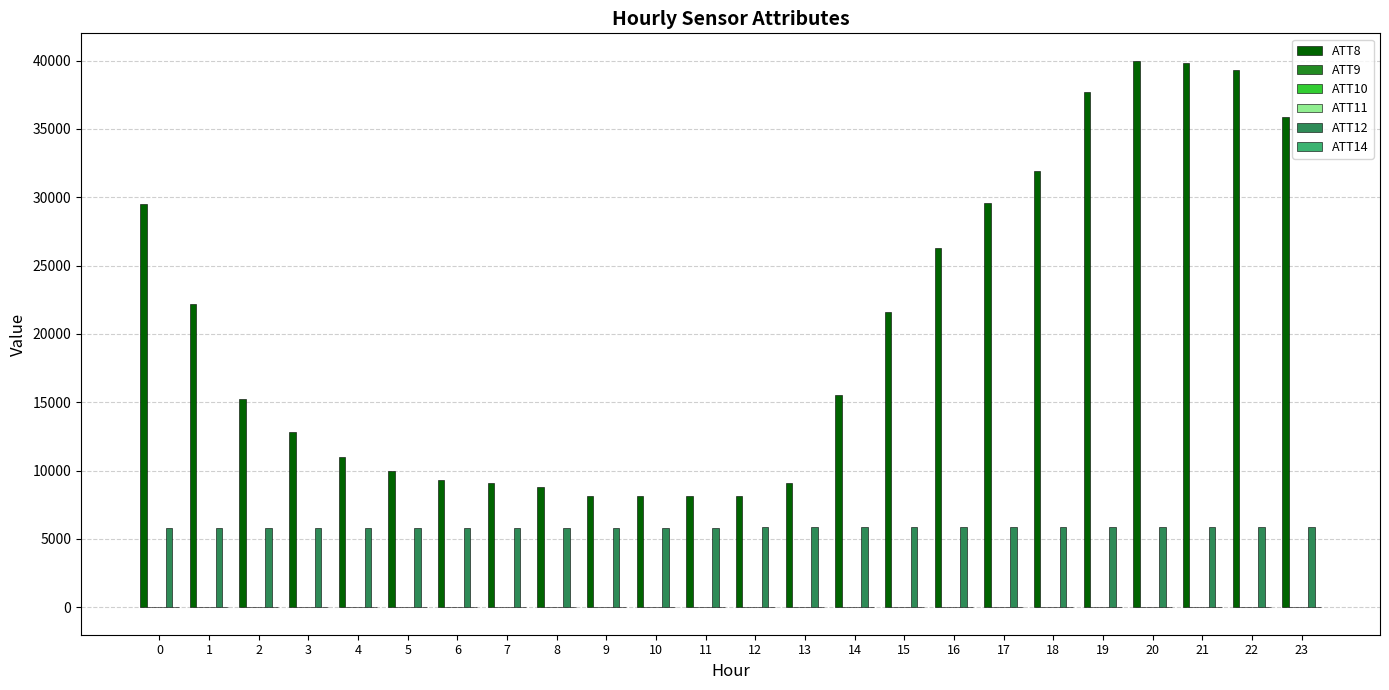

Which series has the widest spread of values?

ATT8